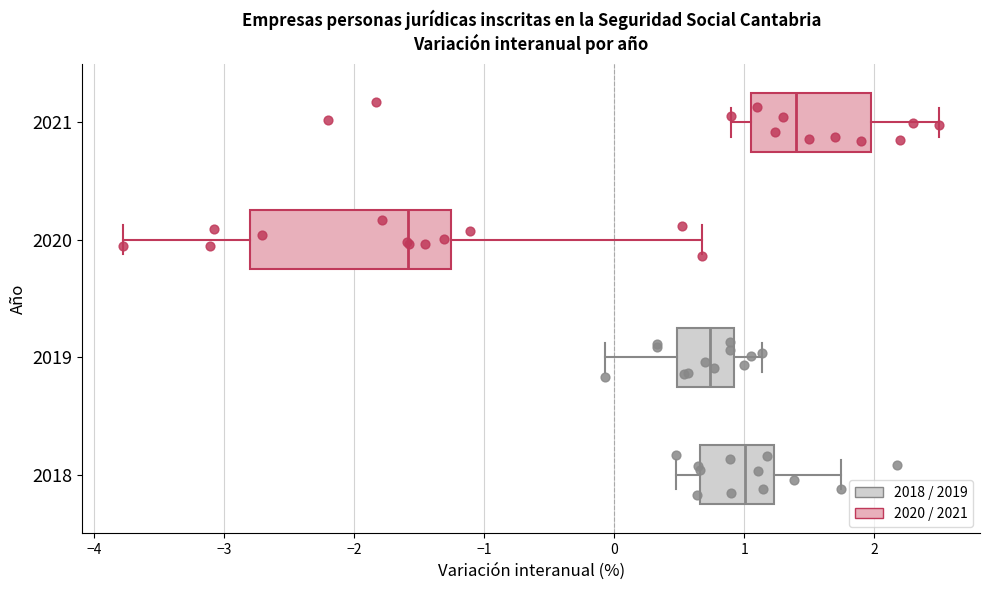

Which box is the widest, from its left edge to its right edge?

2020